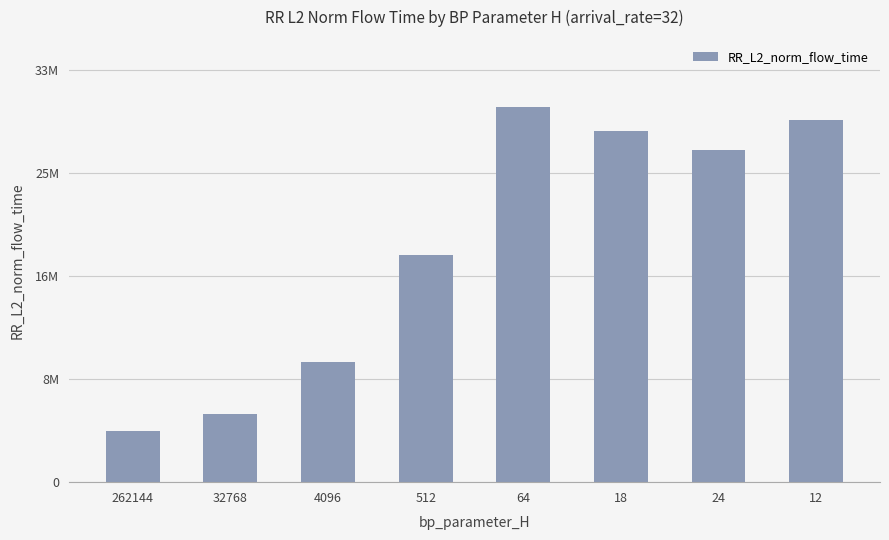

Does the chart contain any negative values?

No